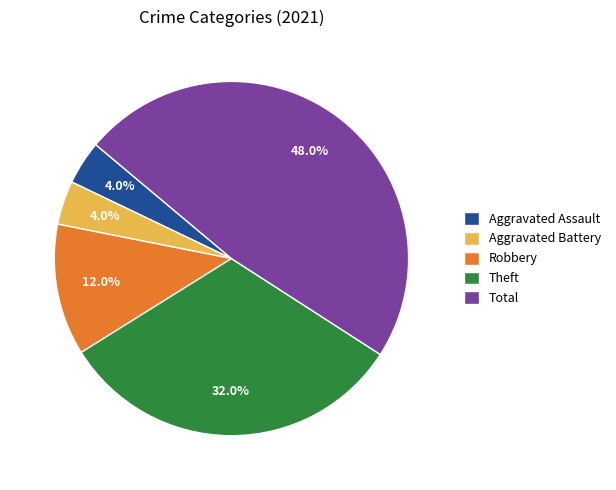

Count the number of slices in the pie.

5